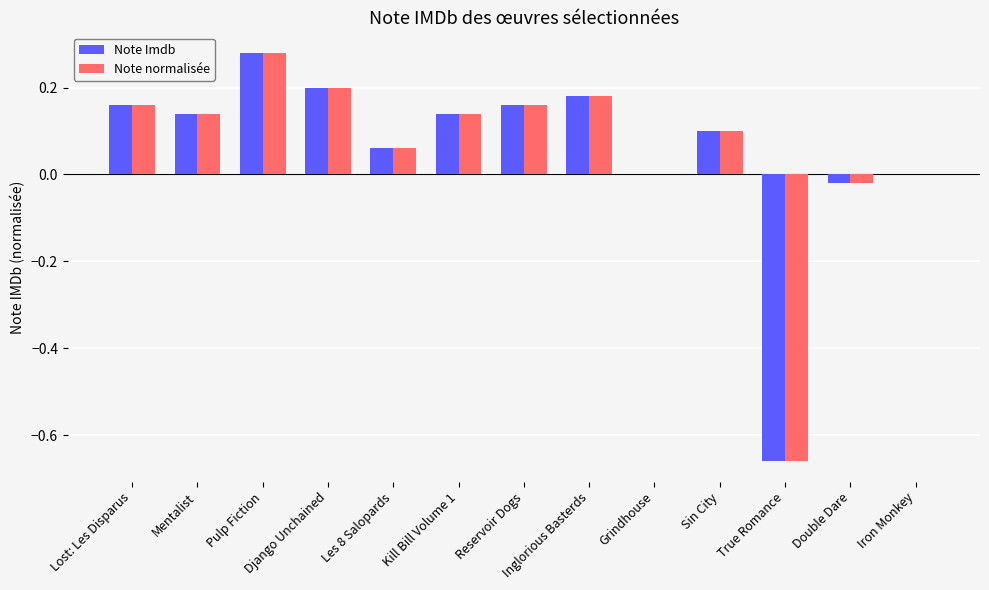

What is the sum of all Note normalisée values?

0.7